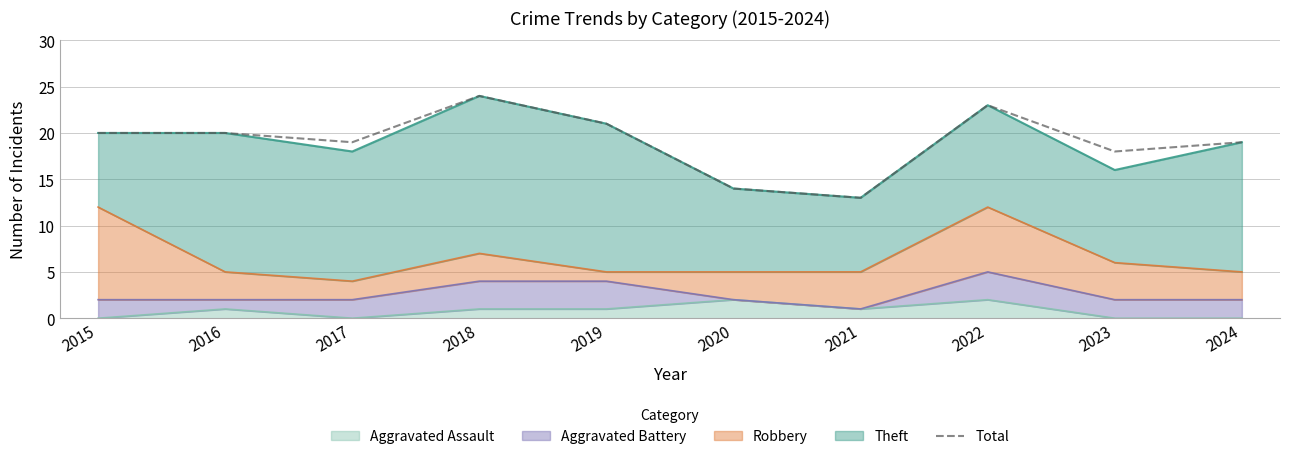

Reading left to right, list all the values displayed in this chart.

2015=20	2016=20	2017=19	2018=24	2019=21	2020=14	2021=13	2022=23	2023=18	2024=19